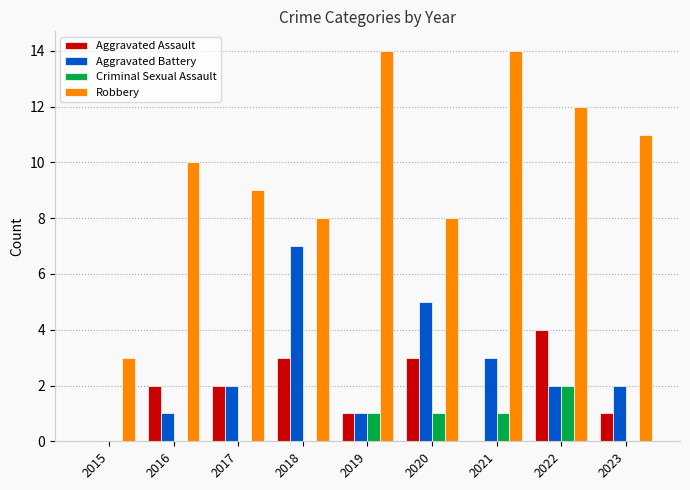

How many Criminal Sexual Assault values are between 0 and 1?

8